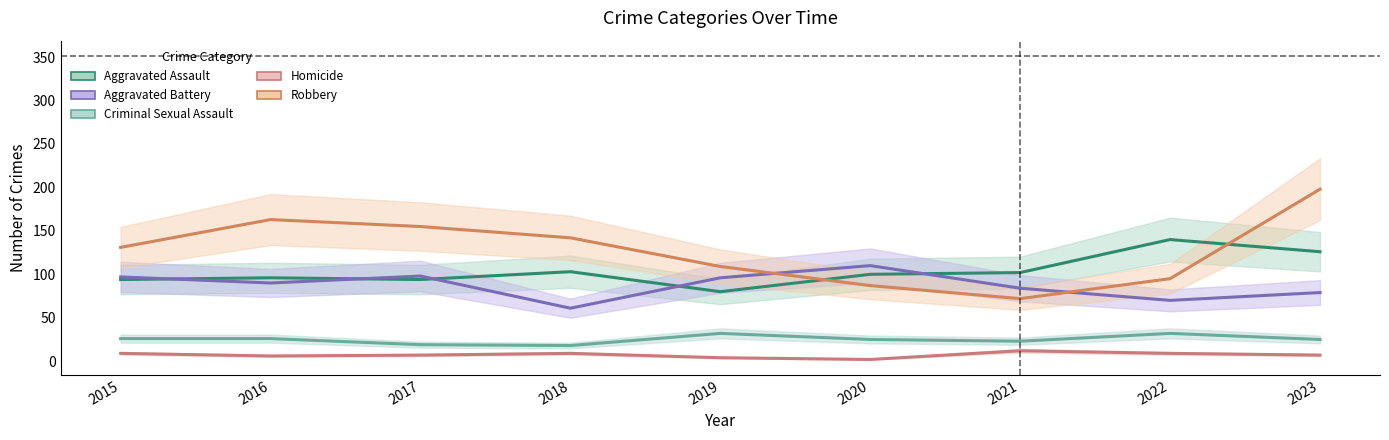

What is the maximum value for Aggravated Battery?

110